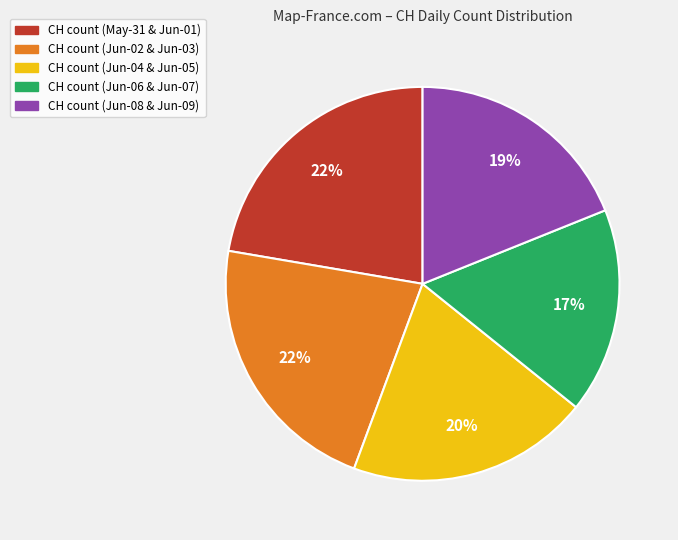

Which slice is the smallest?

CH count (Jun-06 & Jun-07)